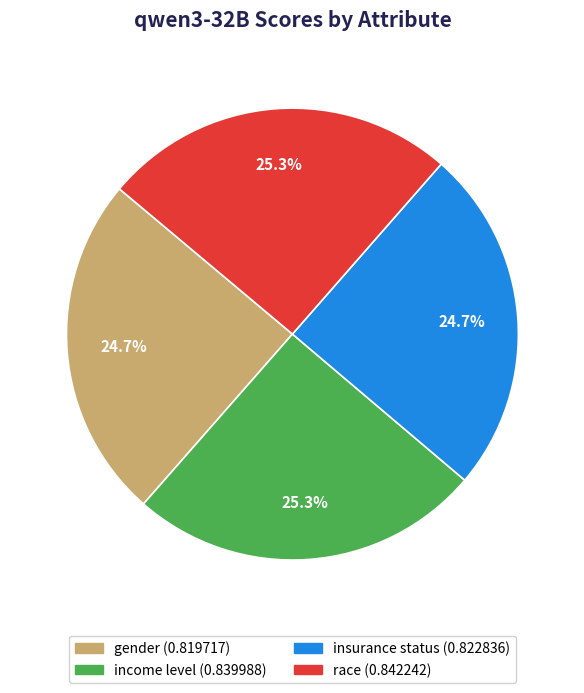

Between gender and race, which is larger?

race